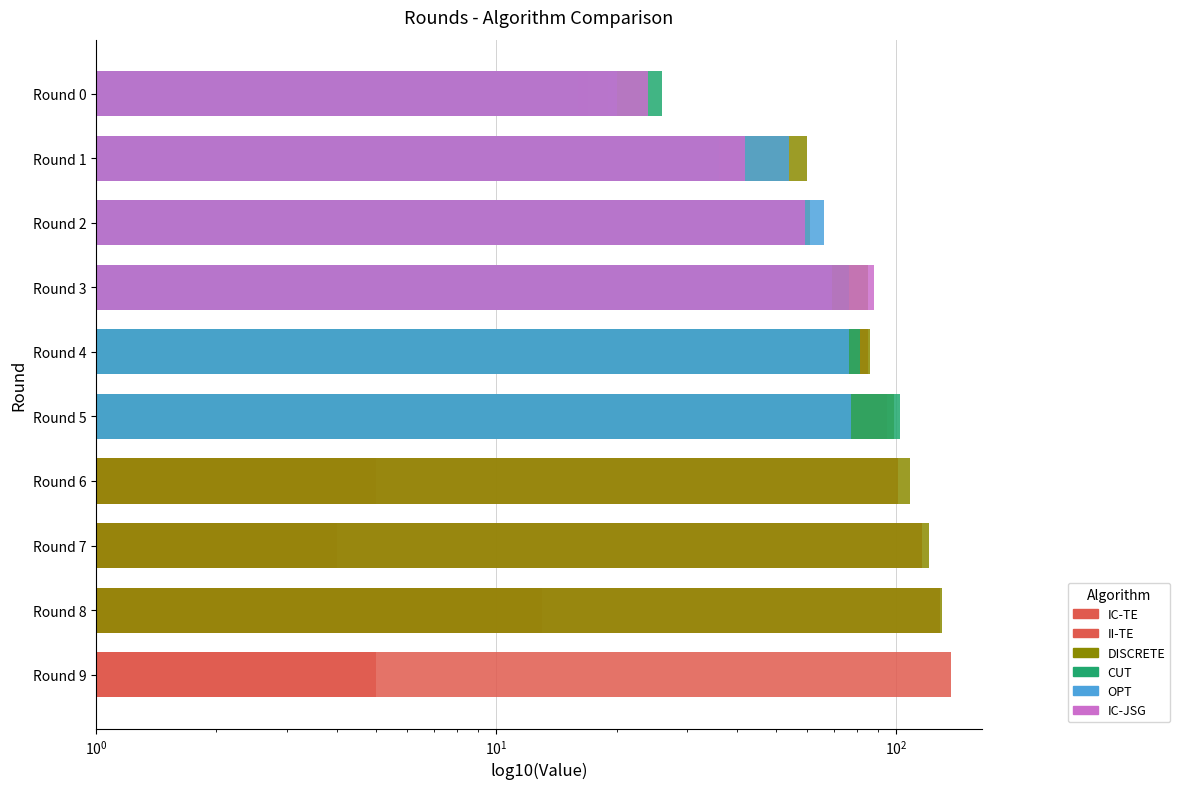

The value of CUT at Round 1 is 36.0. True or false?

True